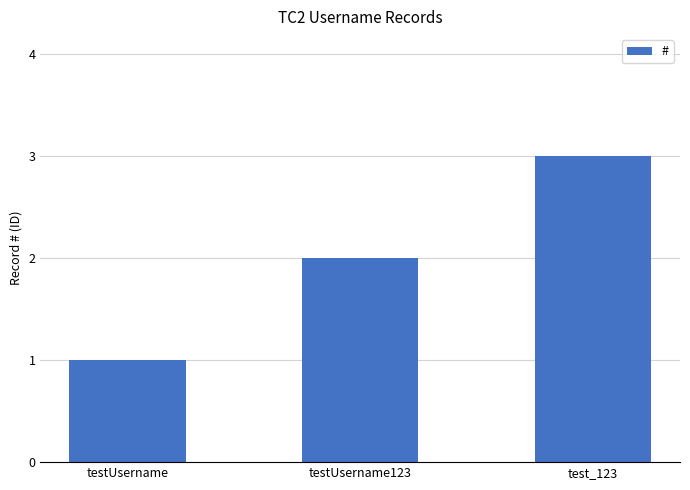

Are the bars horizontal?

No